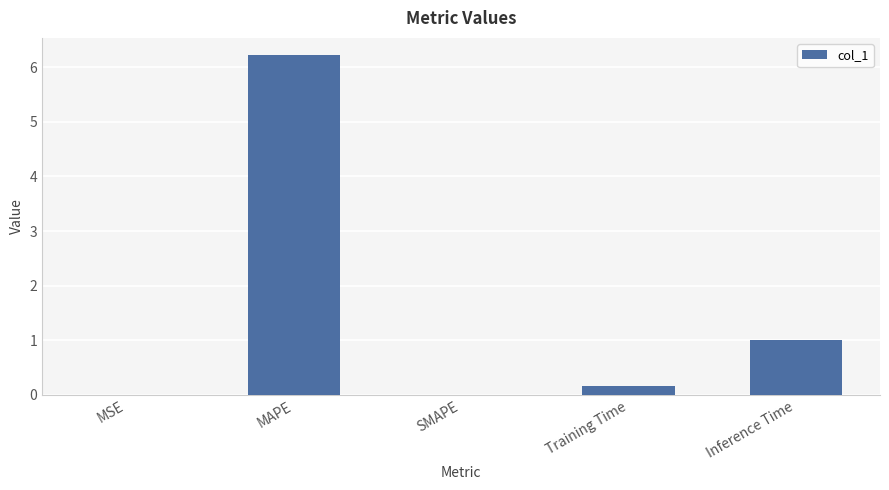

The chart shows a value of 6.2 at MAPE. True or false?

True